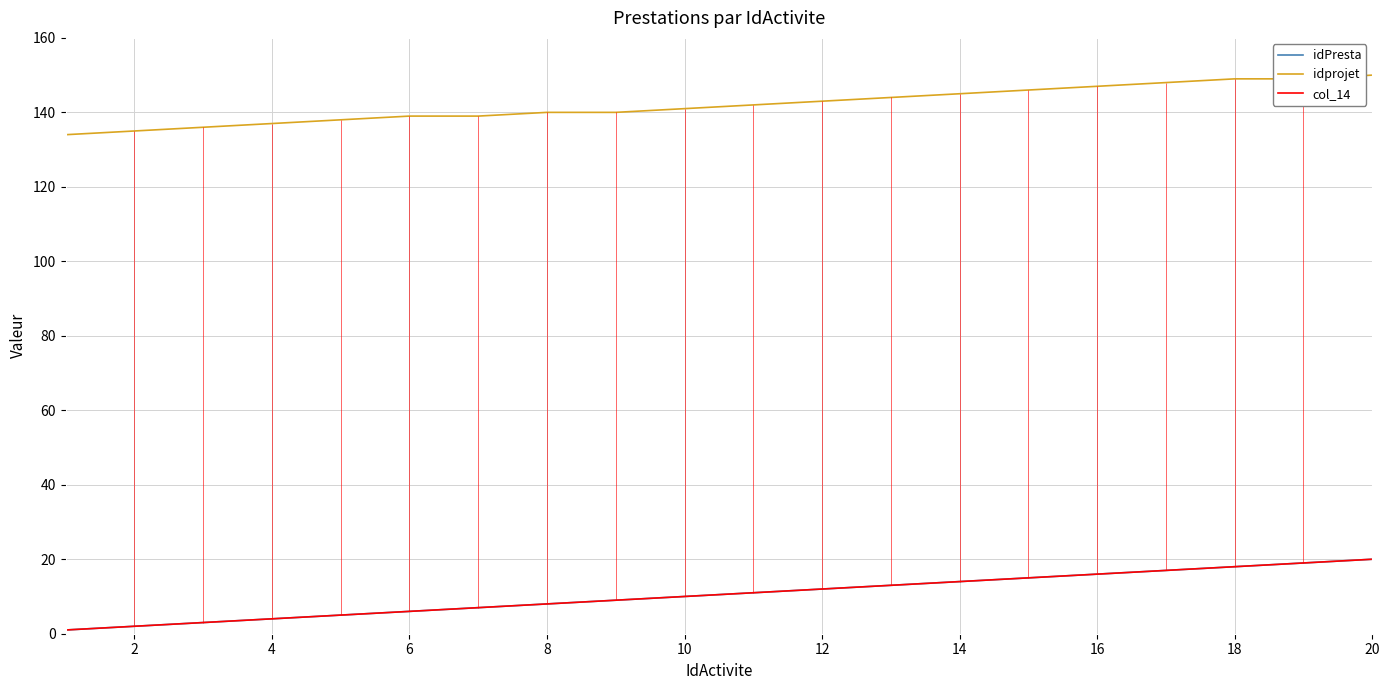

Is this an area chart (filled region under the line)?

No